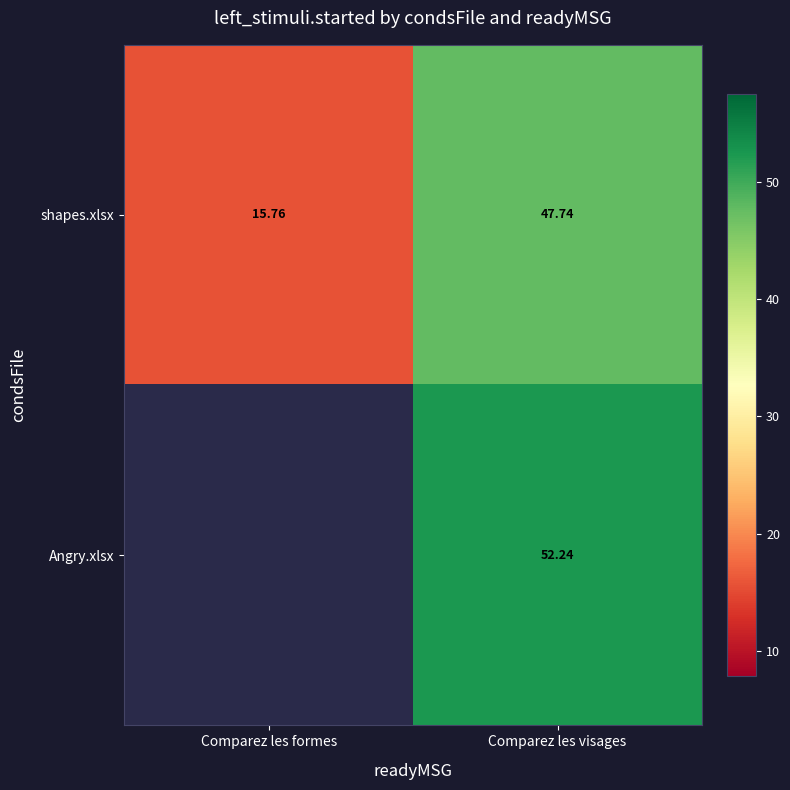

At which label is shapes.xlsx closest to 31?

Comparez les formes